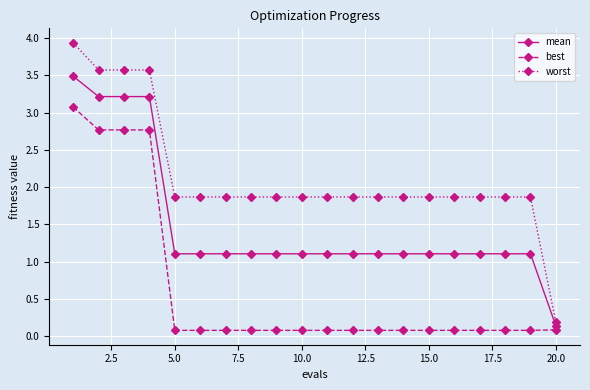

What is the value of the worst point at the 2nd from the left?

3.6